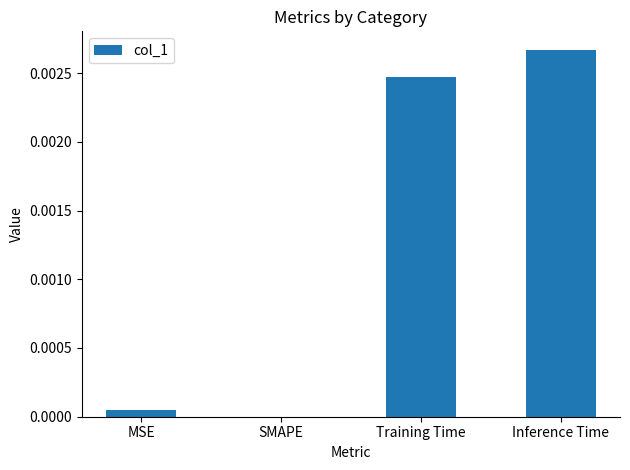

Which label corresponds to the largest value in the chart?

Inference Time